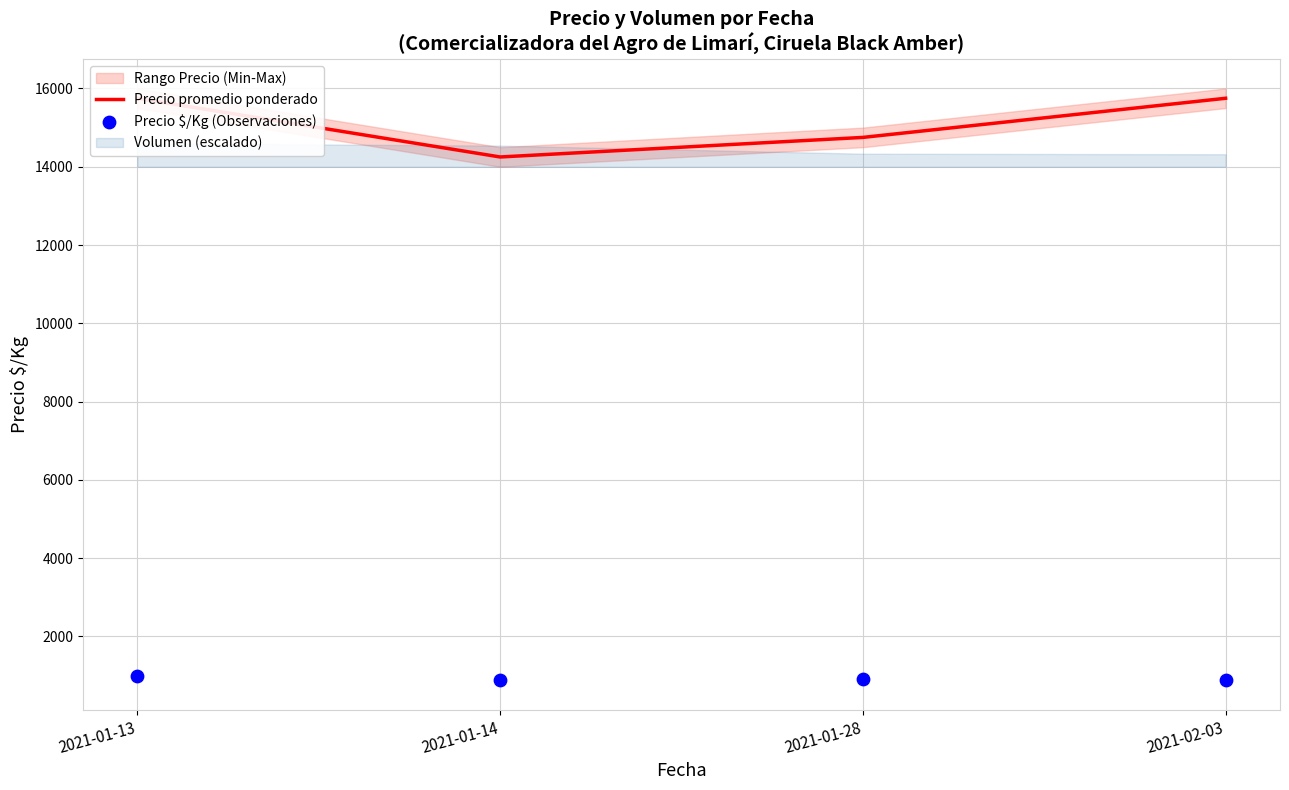

Which series contains the highest Y value?

Precio promedio ponderado